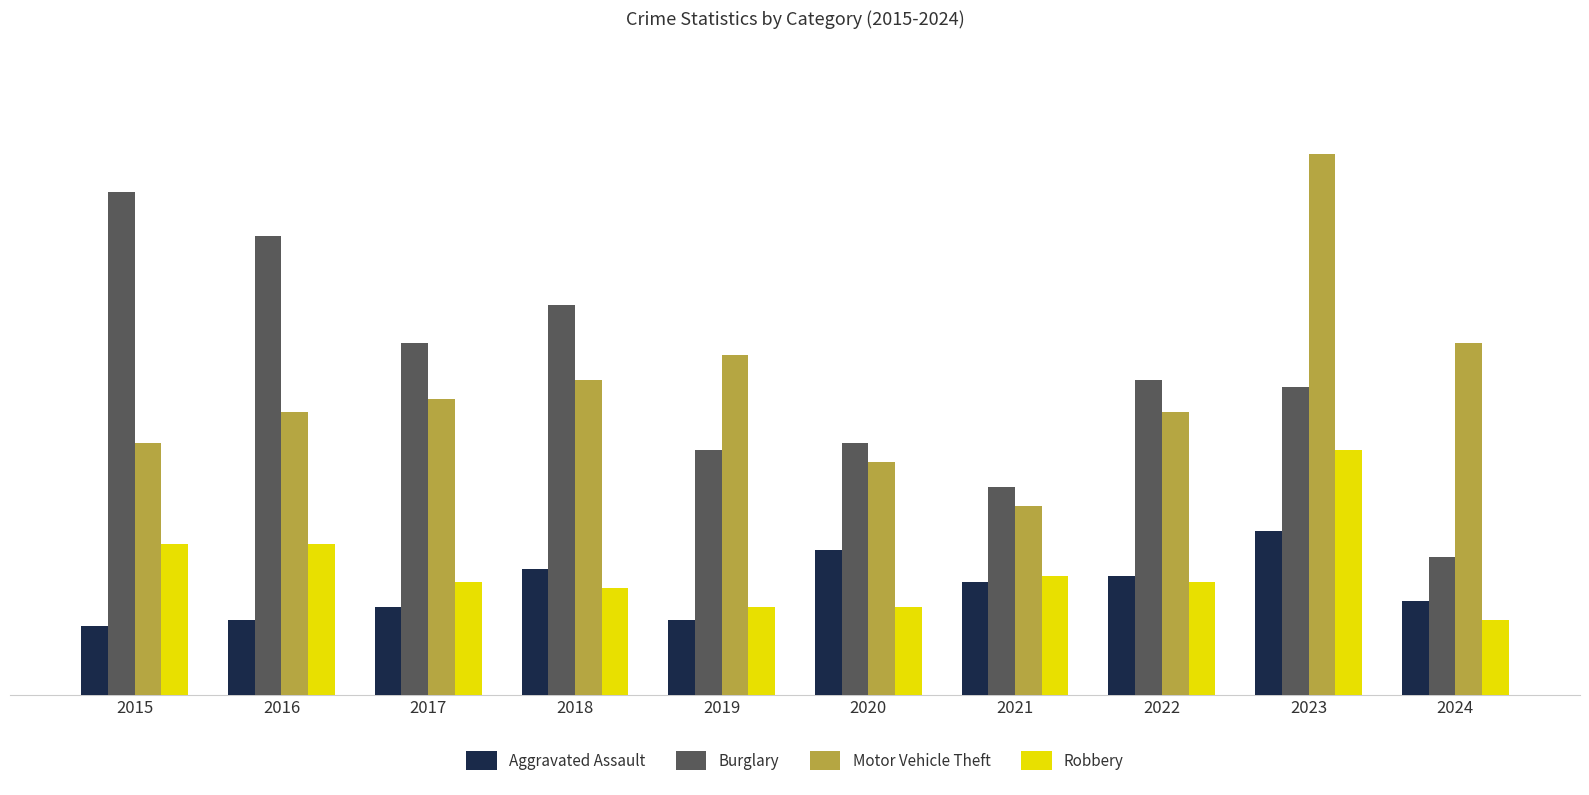

What is the difference between the highest and lowest values at 2016?

61